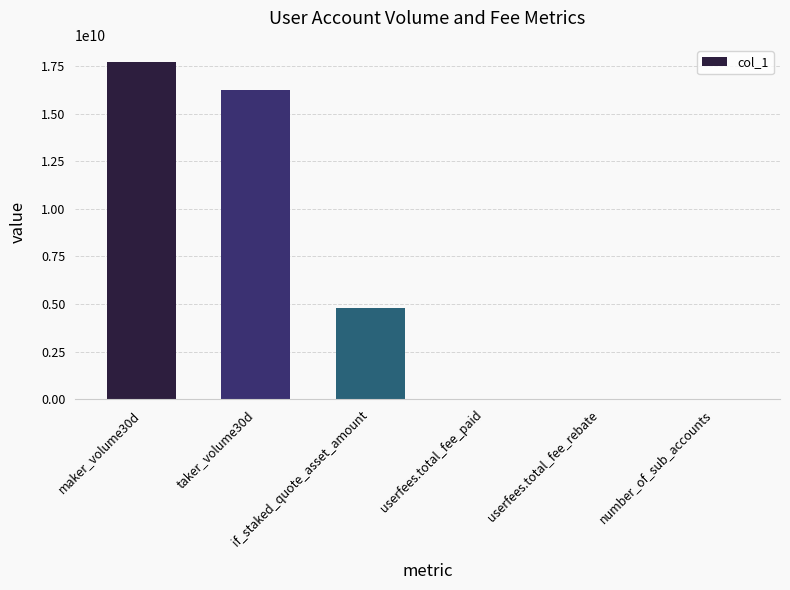

Which has a higher value, maker_volume30d or taker_volume30d?

maker_volume30d